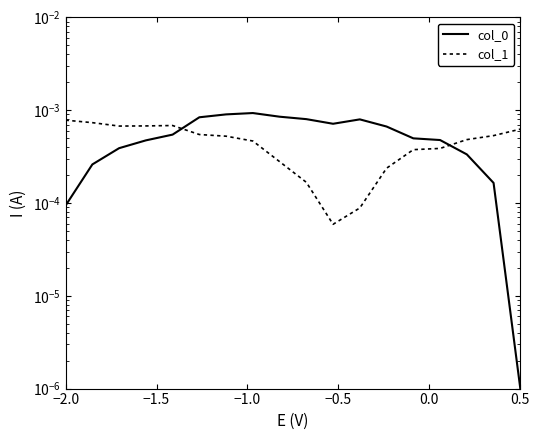

The col_1 series shows 0.0 at 13. True or false?

False